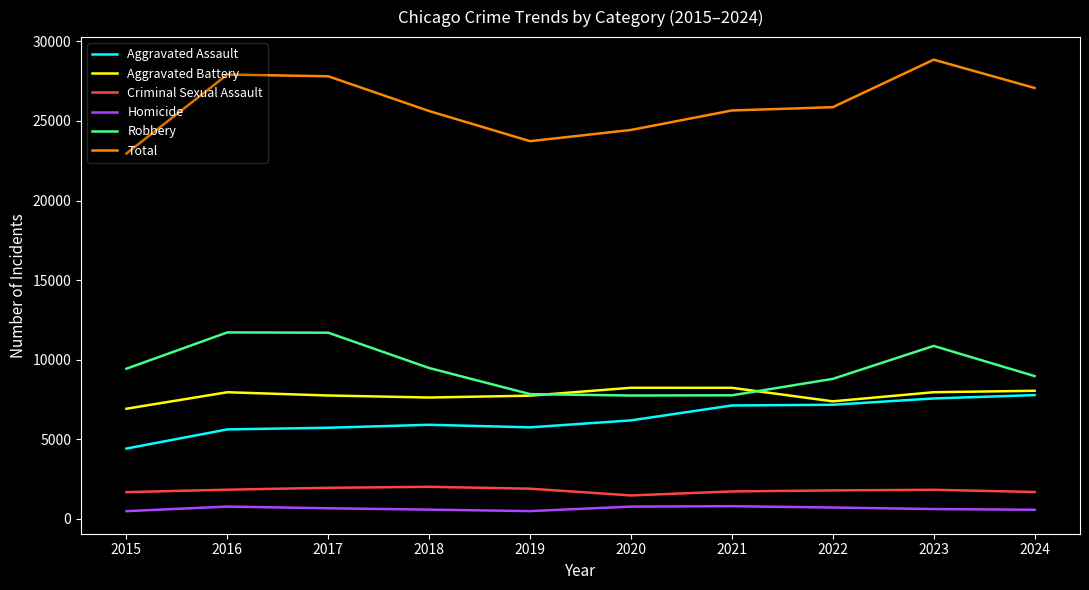

The value of Aggravated Battery at 2022 is 10658. True or false?

False